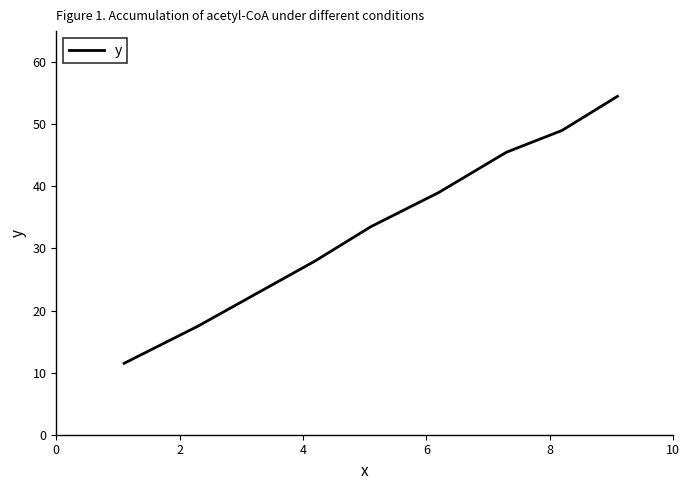

What is the maximum value shown in the chart?

54.5